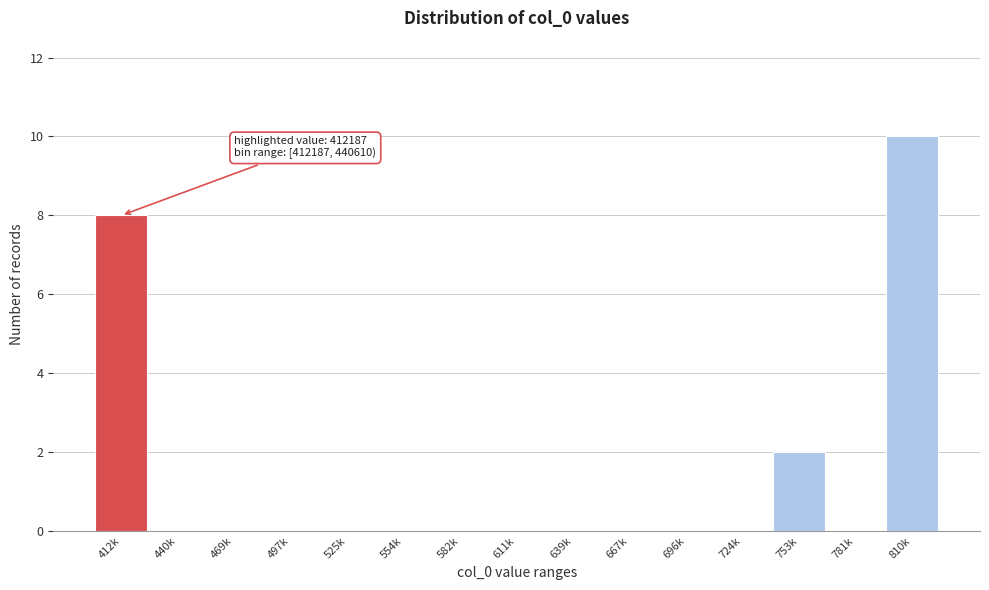

Reading left to right, extract all data points from this chart.

412k=8	440k=0	469k=0	497k=0	525k=0	554k=0	582k=0	611k=0	639k=0	667k=0	696k=0	724k=0	753k=2	781k=0	810k=10